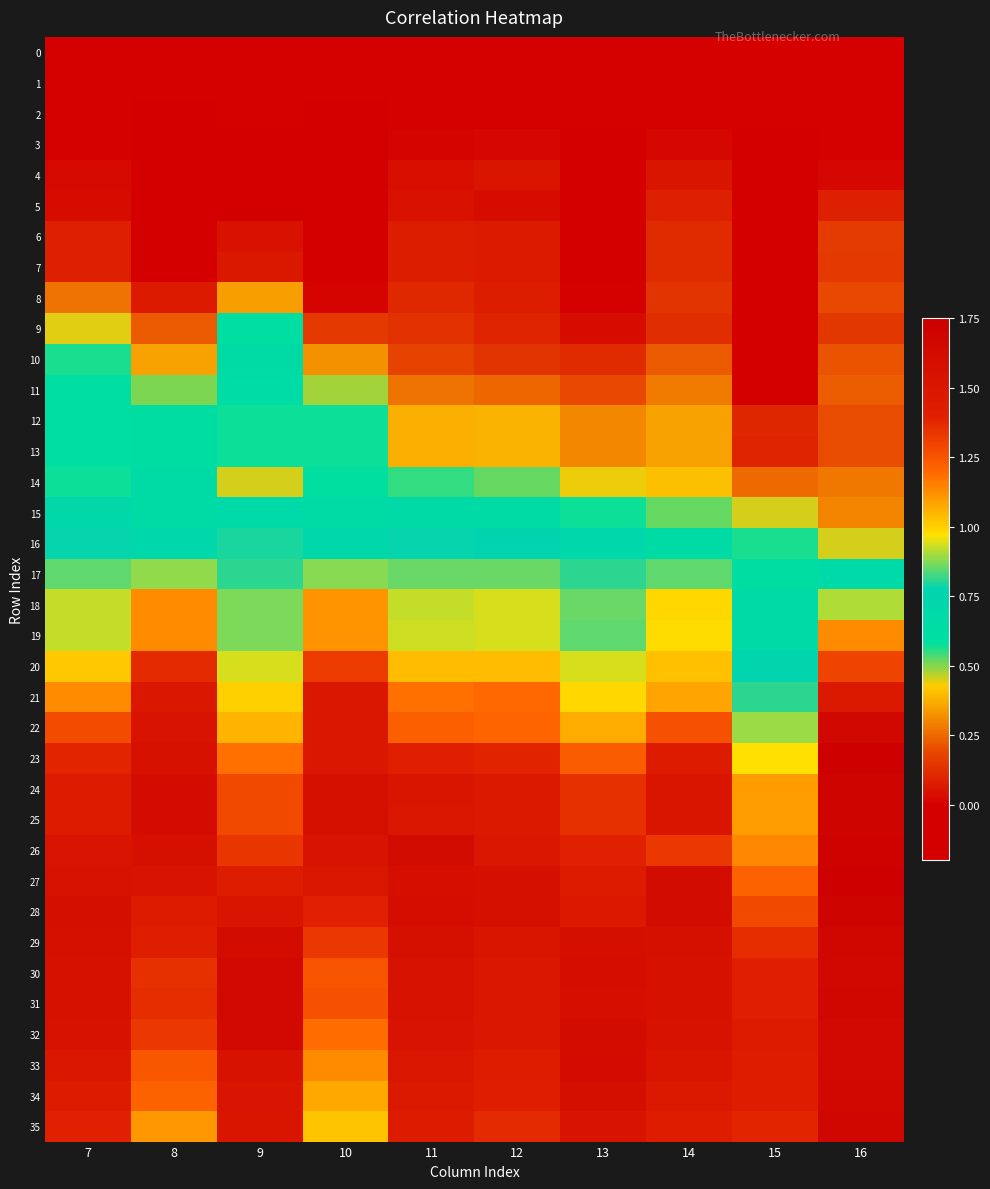

Between 7 and 14, which series saw the biggest shift?

10